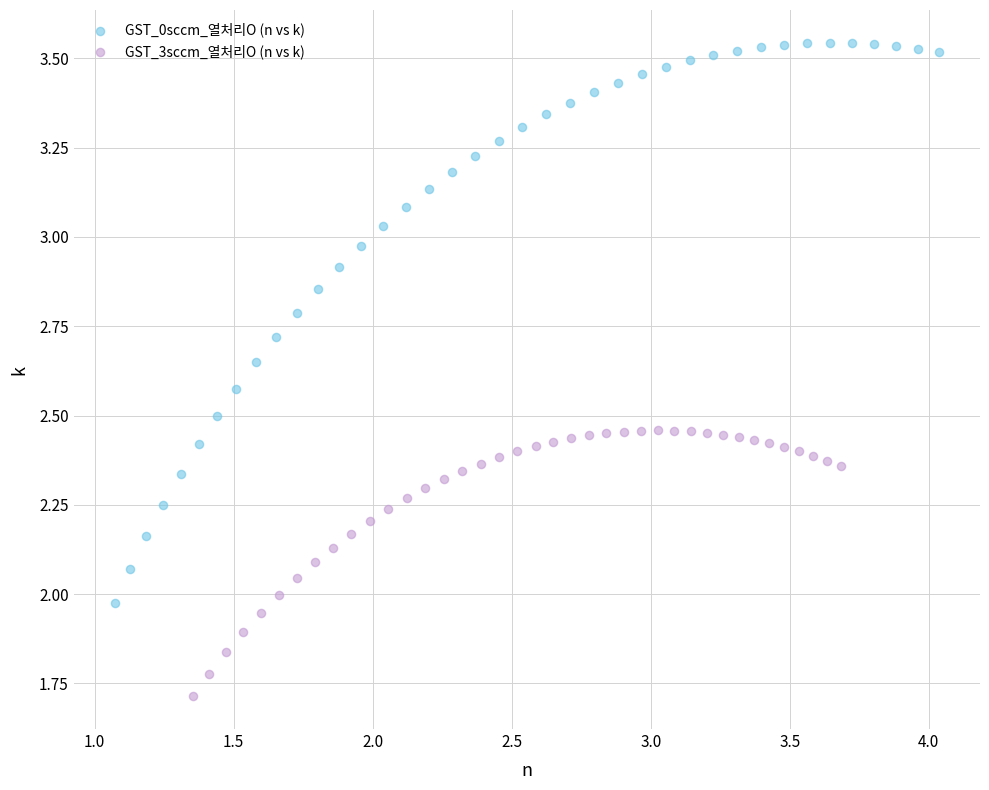

Which series has the widest spread of Y values?

GST_0sccm_열처리O (n vs k)